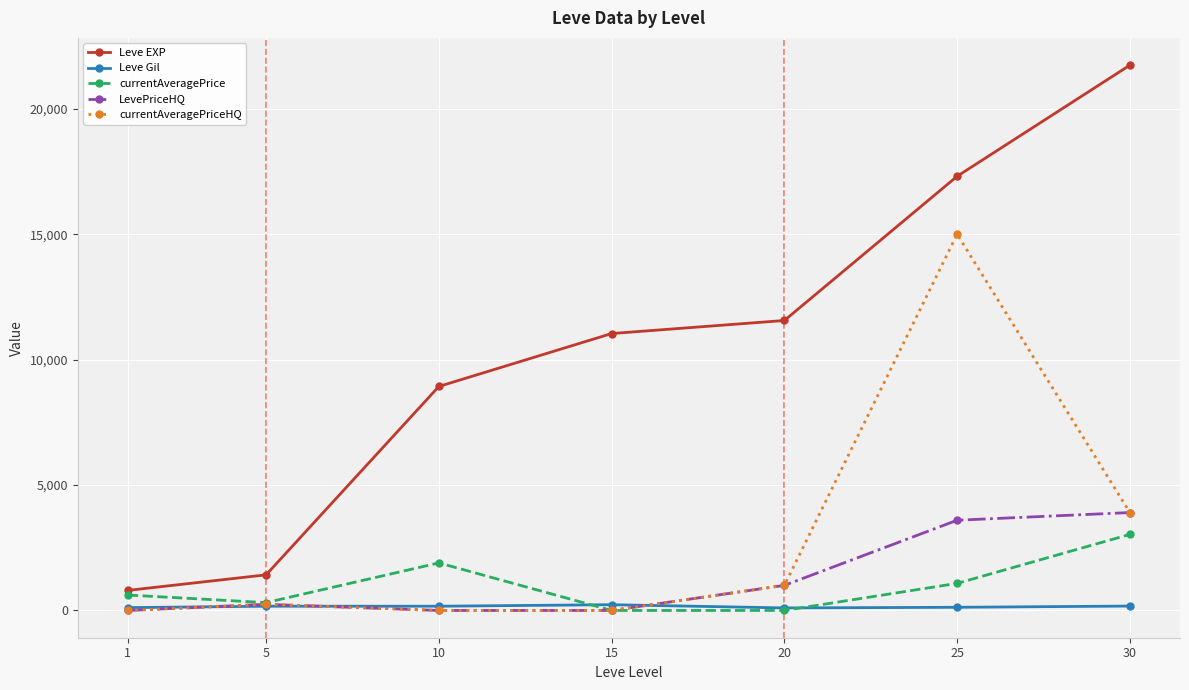

The Leve EXP series shows 8930.0 at 10. True or false?

True